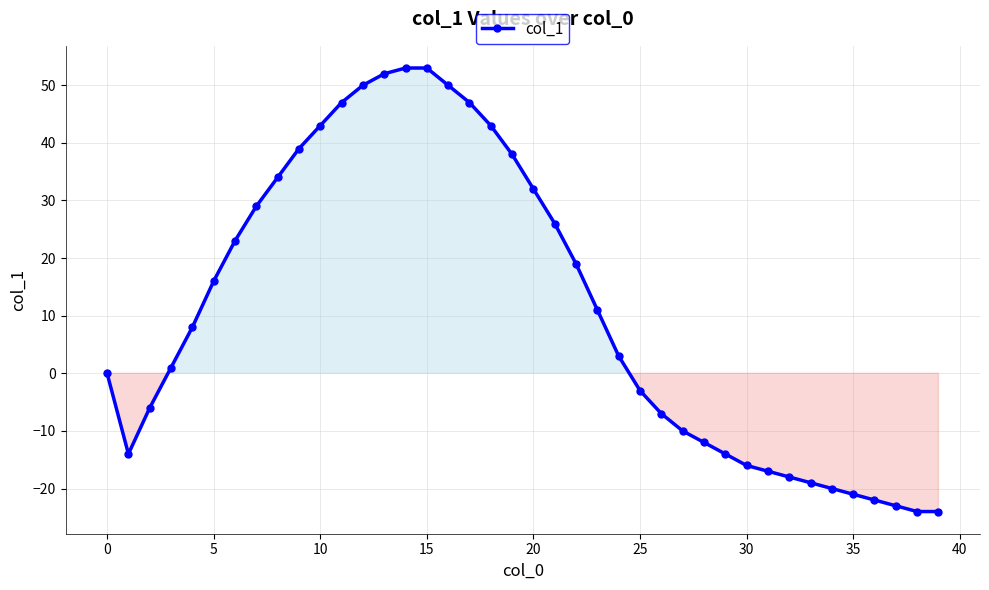

What is the value of the 29th point from the left?

-12